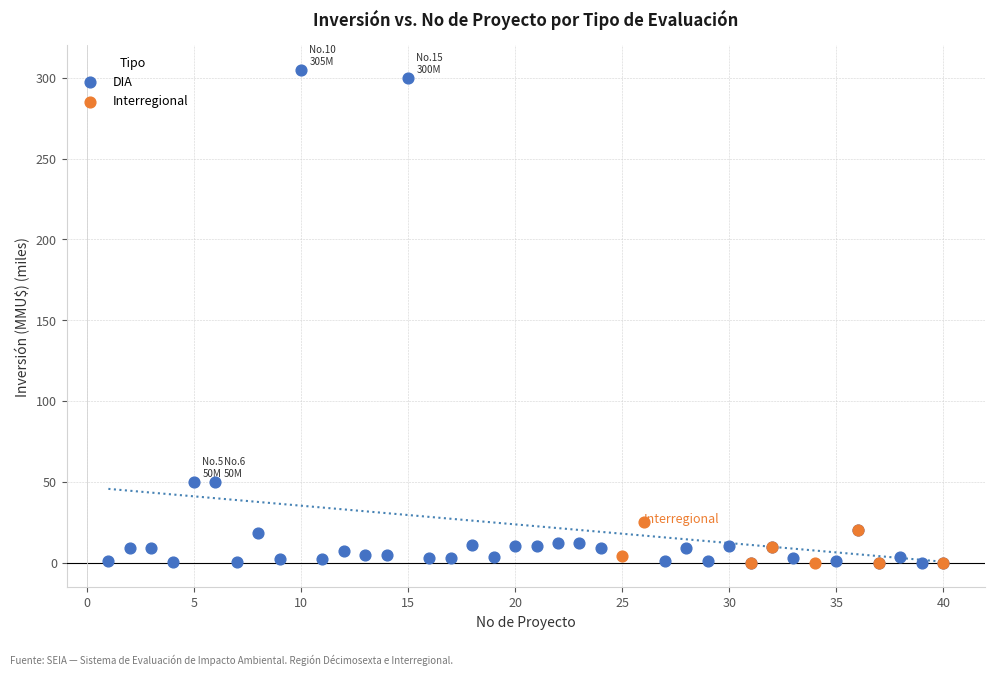

Which series contains the highest Y value?

DIA